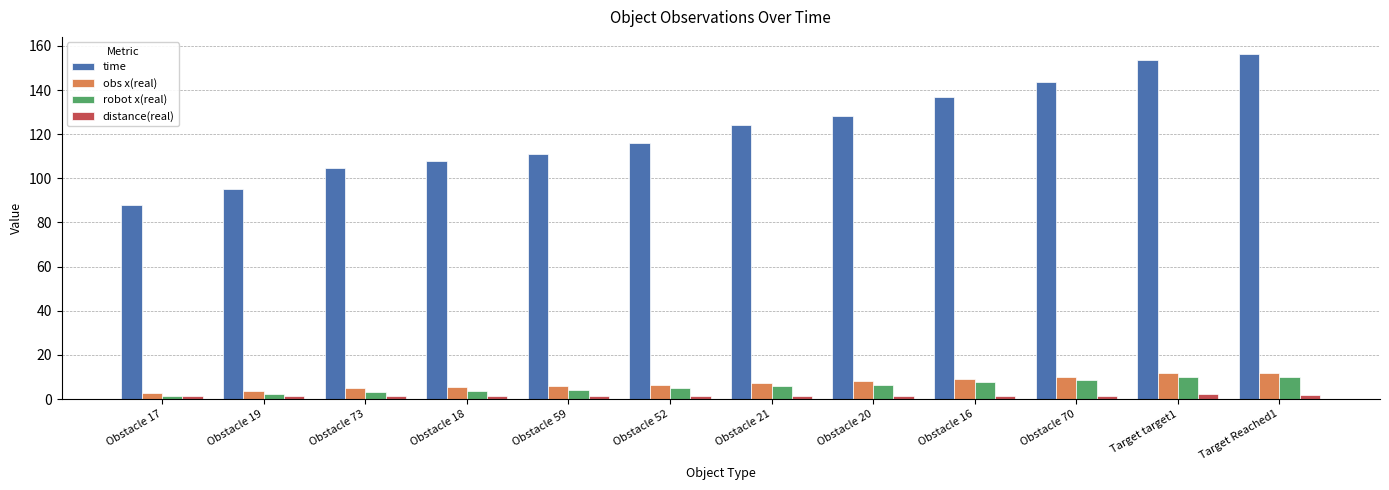

What is the sum of all distance(real) values?

19.1